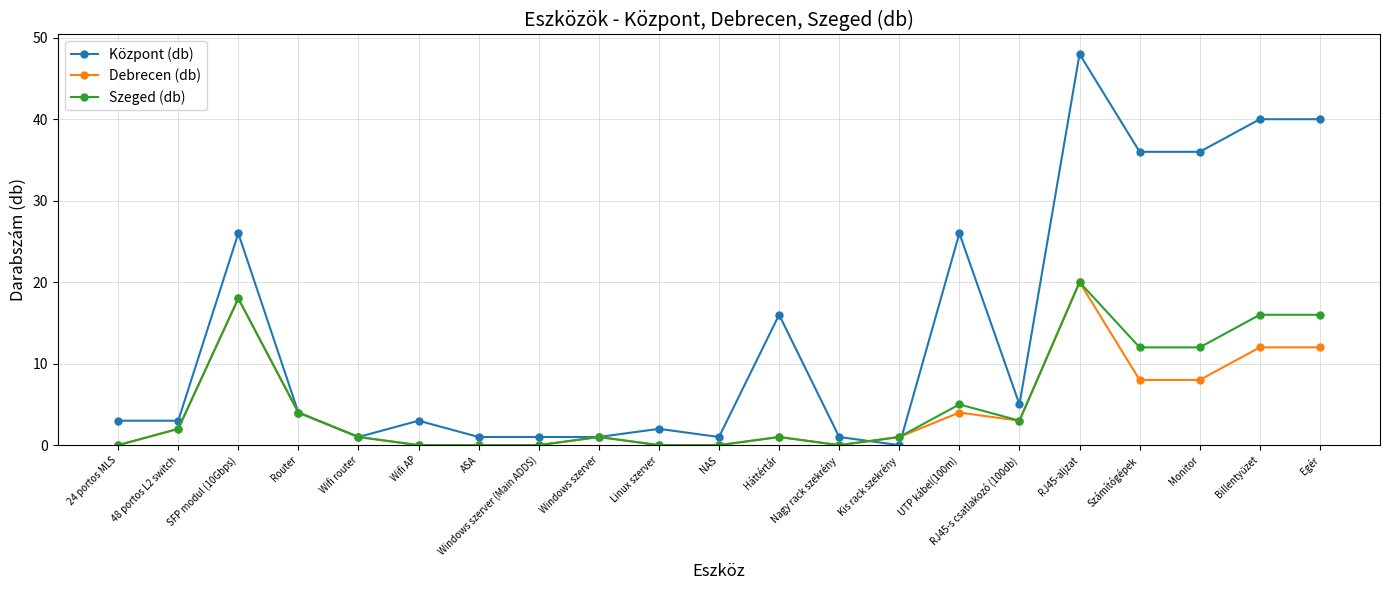

Which series has the largest range (max minus min)?

Központ (db)